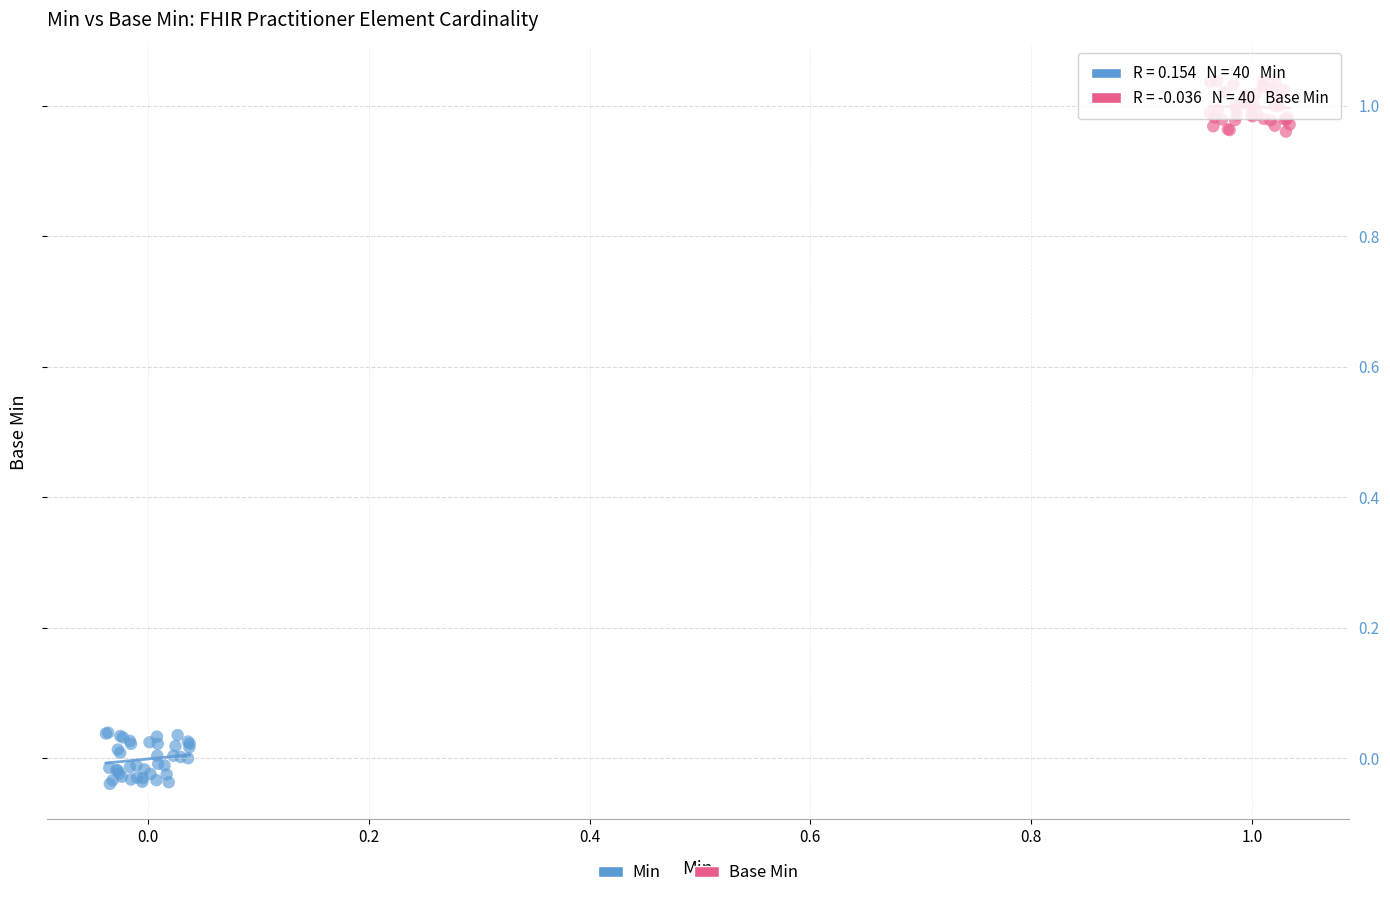

Which series contains the lowest Y value?

Min